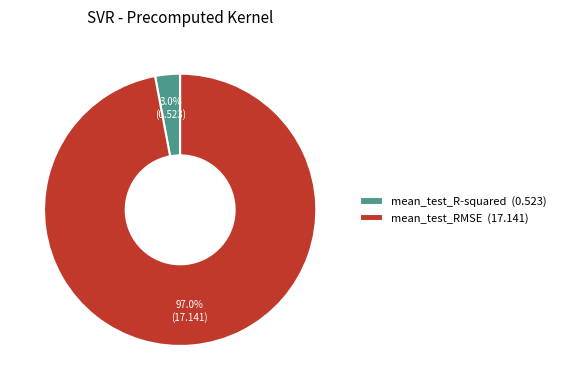

Does any single category account for the majority?

Yes